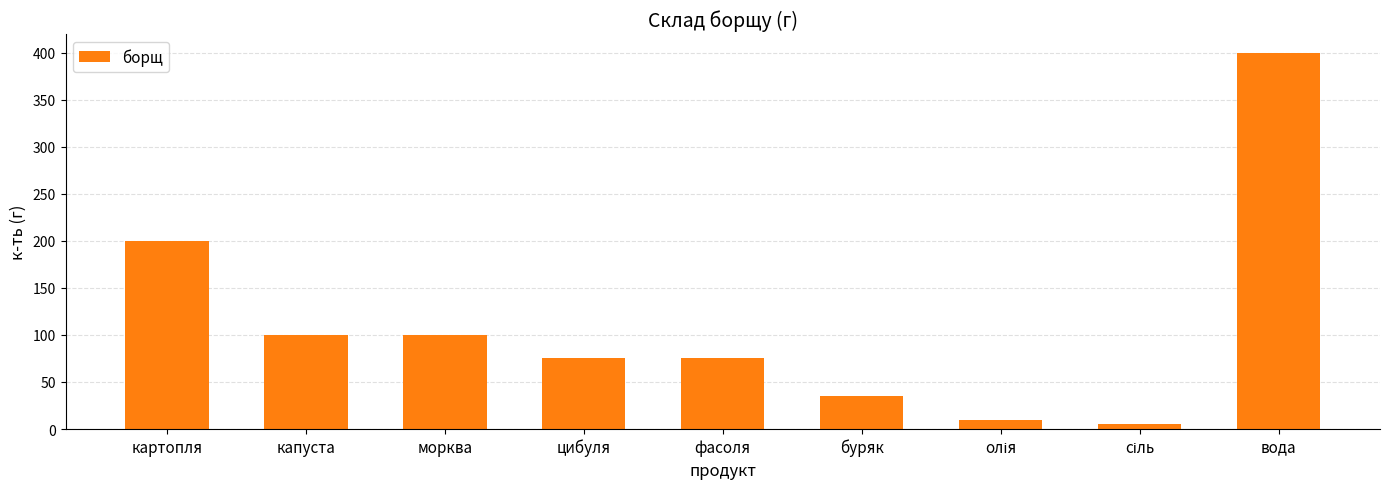

Reading left to right, list all the values displayed in this chart.

200	100	100	75	75	35	10	5	400